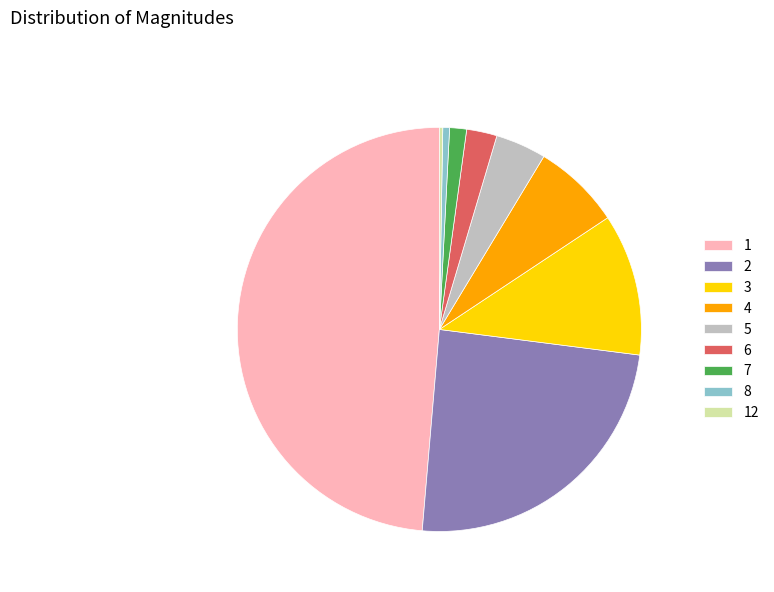

Is the sum of 4 and 5 greater than half?

No